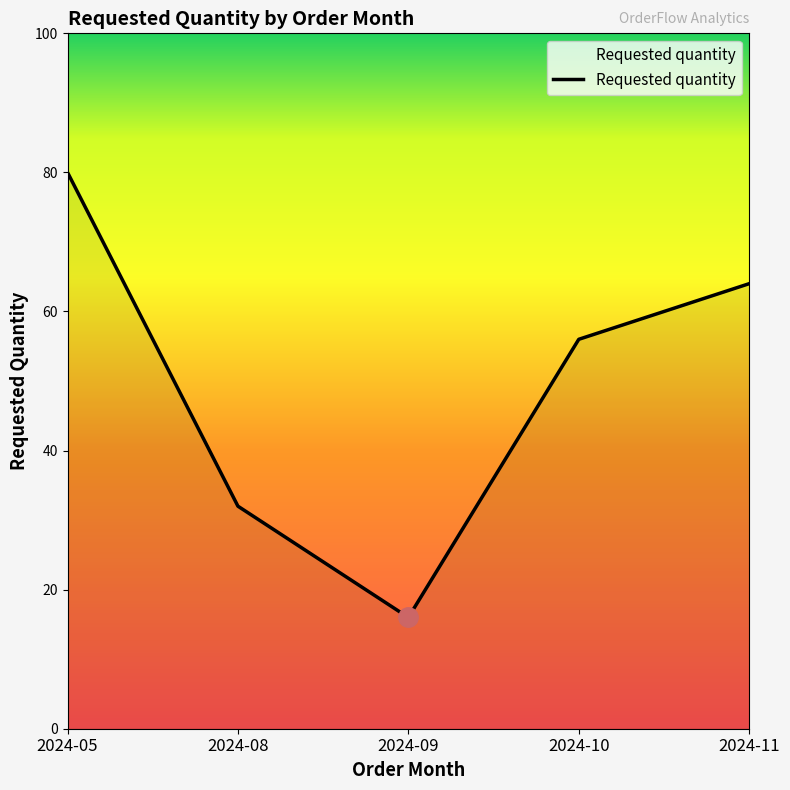

At which category does the chart reach its minimum across all series?

2024-09